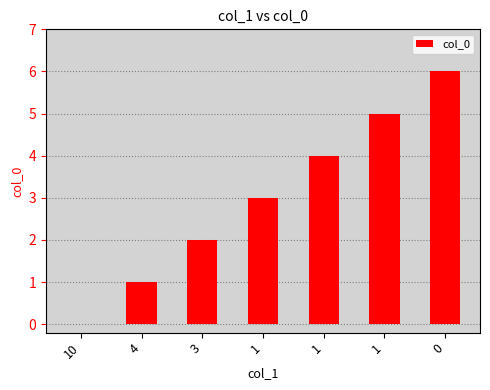

What is the difference between the values at 3 and 1?

2